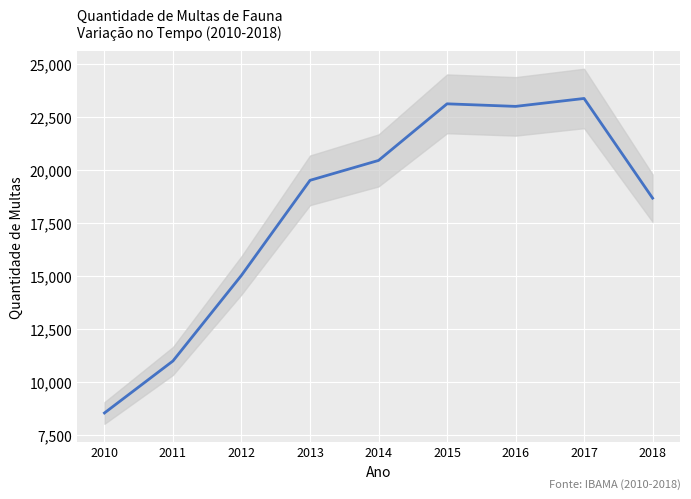

What is the ratio of the value at 2011 to the value at 2012?

0.7